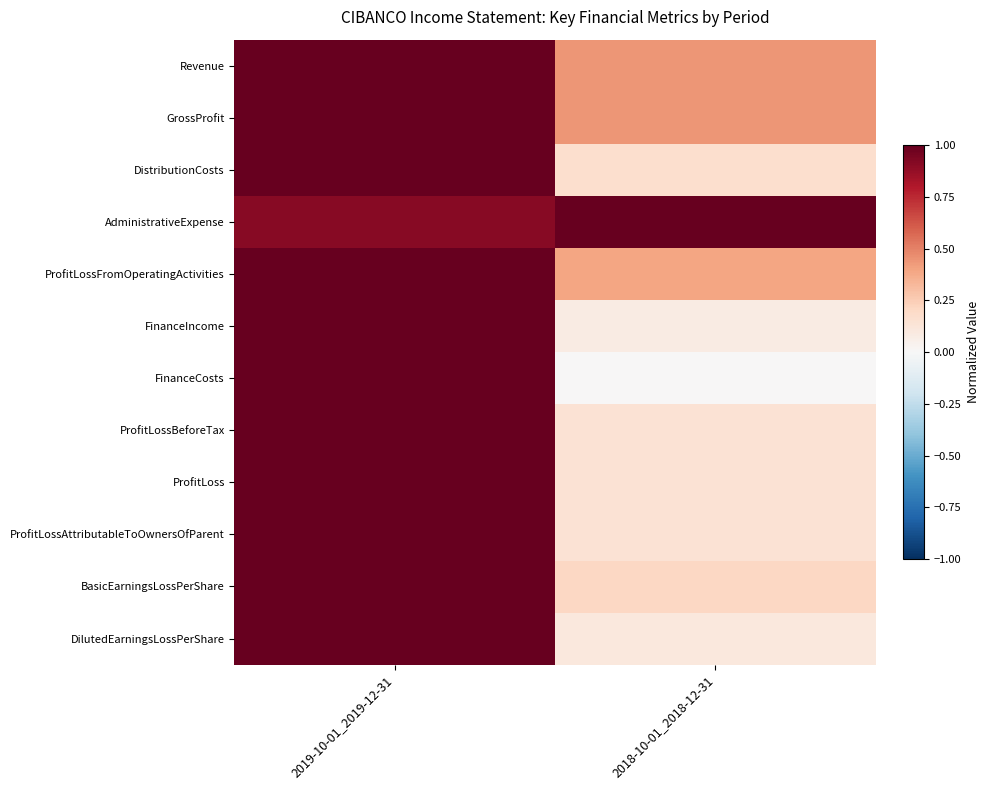

At which category is the sum across all series the highest?

2019-10-01_2019-12-31